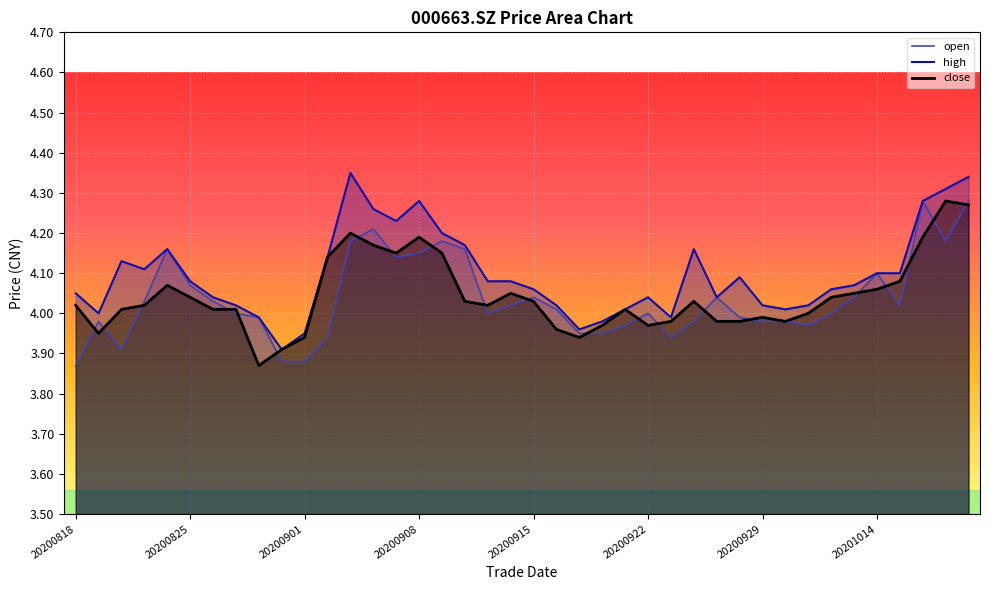

Which series has the largest total across all categories?

high